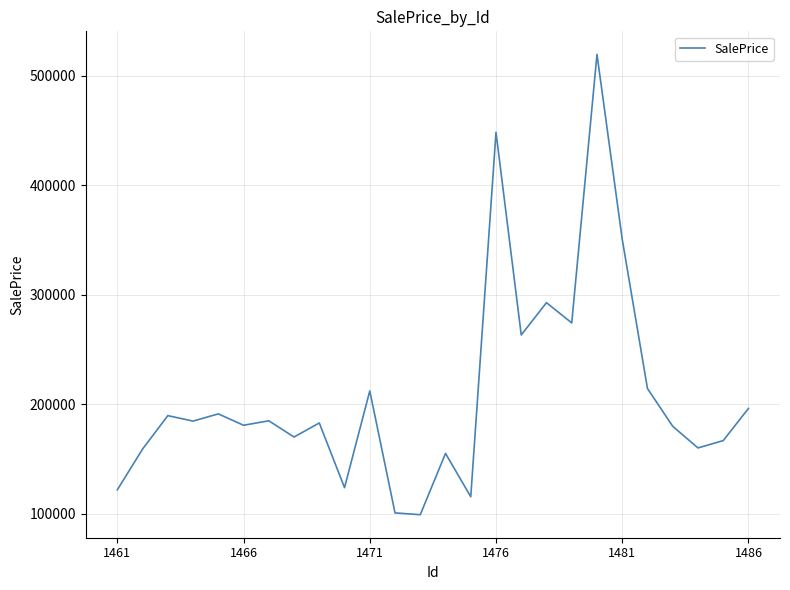

What is the smallest value displayed?

99019.7